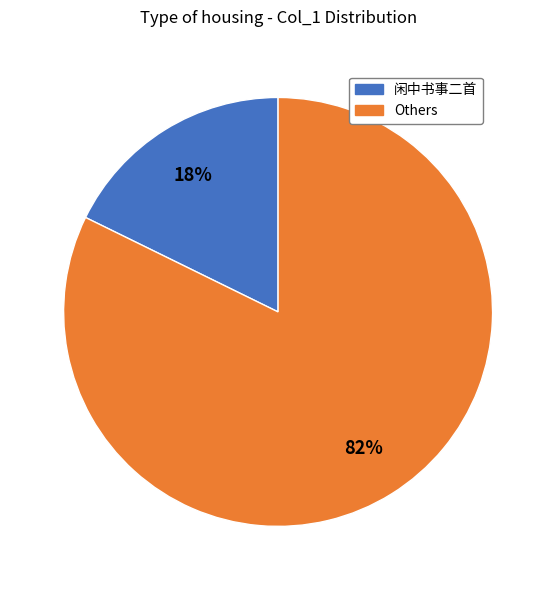

Is there a majority slice in this chart?

Yes